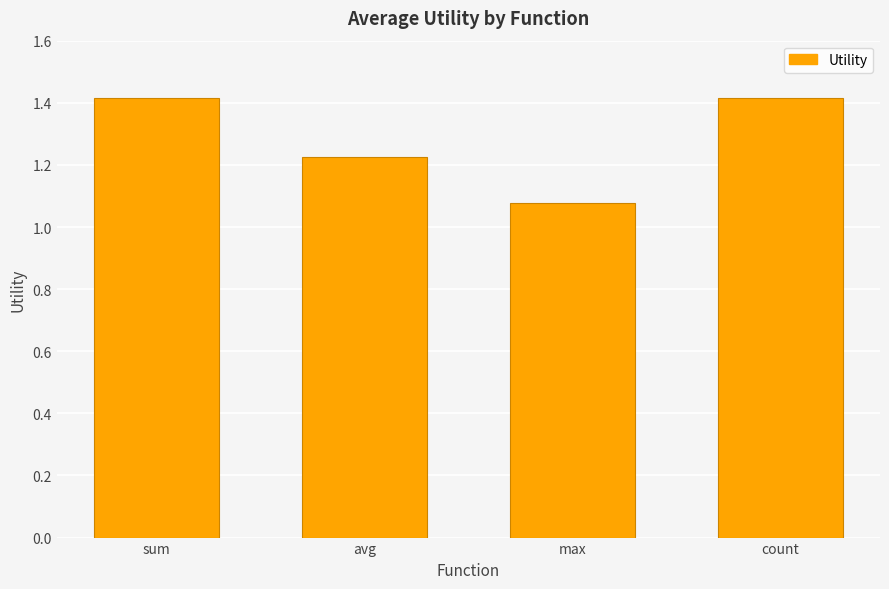

Count the values in the range 1 to 2.

4